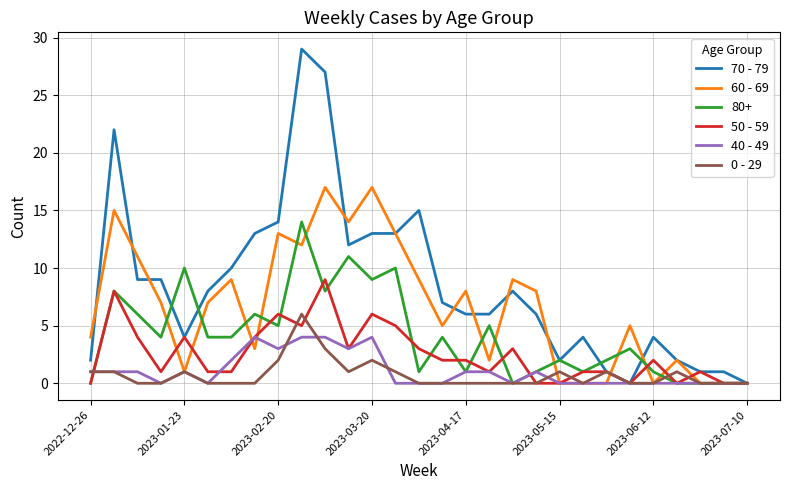

How many lines are shown in the chart?

6